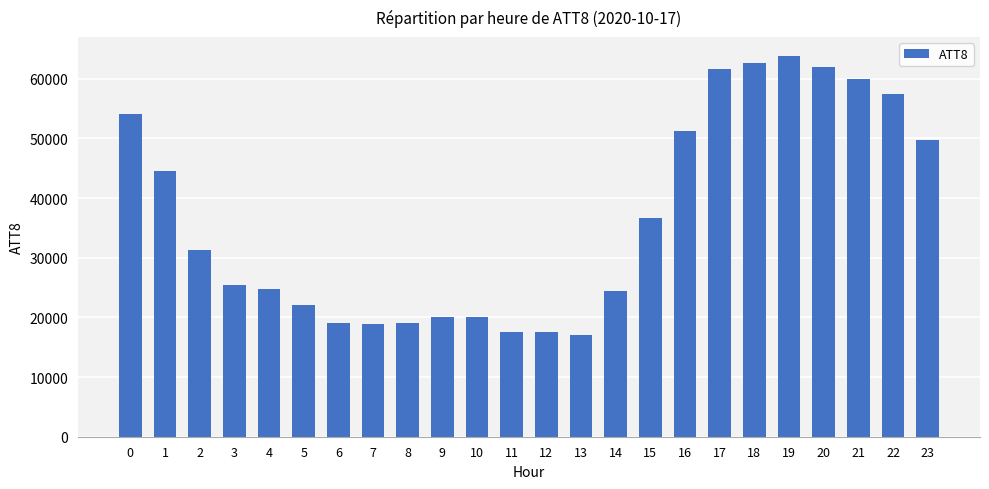

What value does the data have at 20?

61900